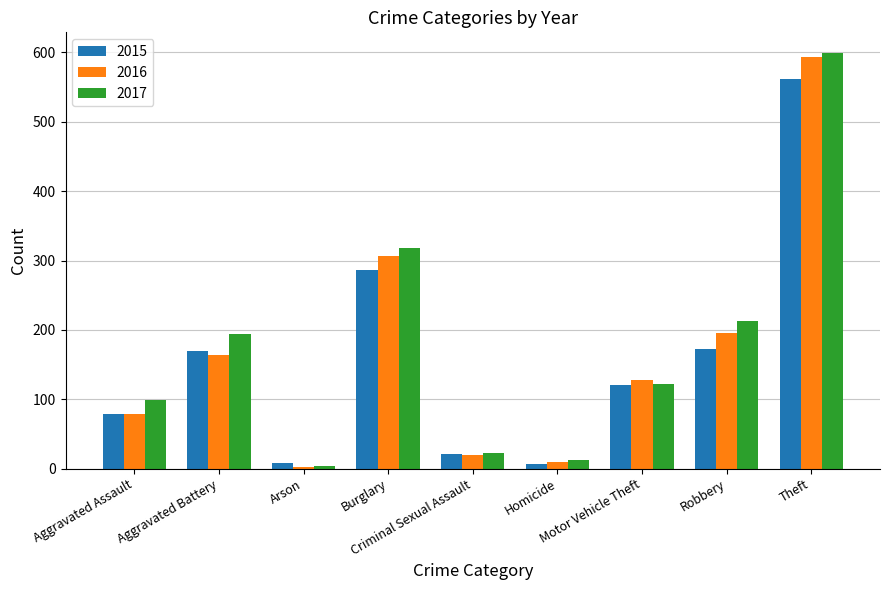

True or false: 2017 has a value of 213 at Robbery.

True